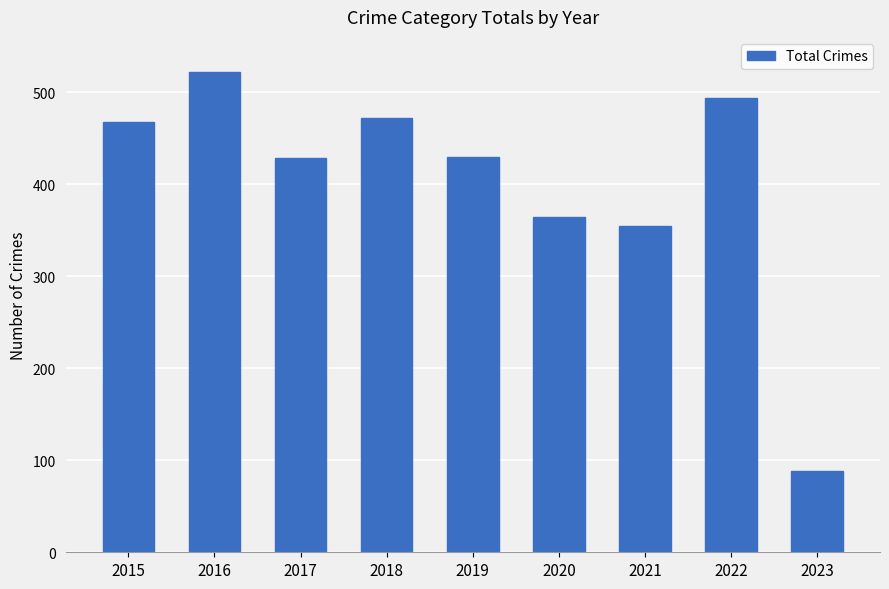

Approximately how many times larger is the value at 2023 compared to 2019?

0.2